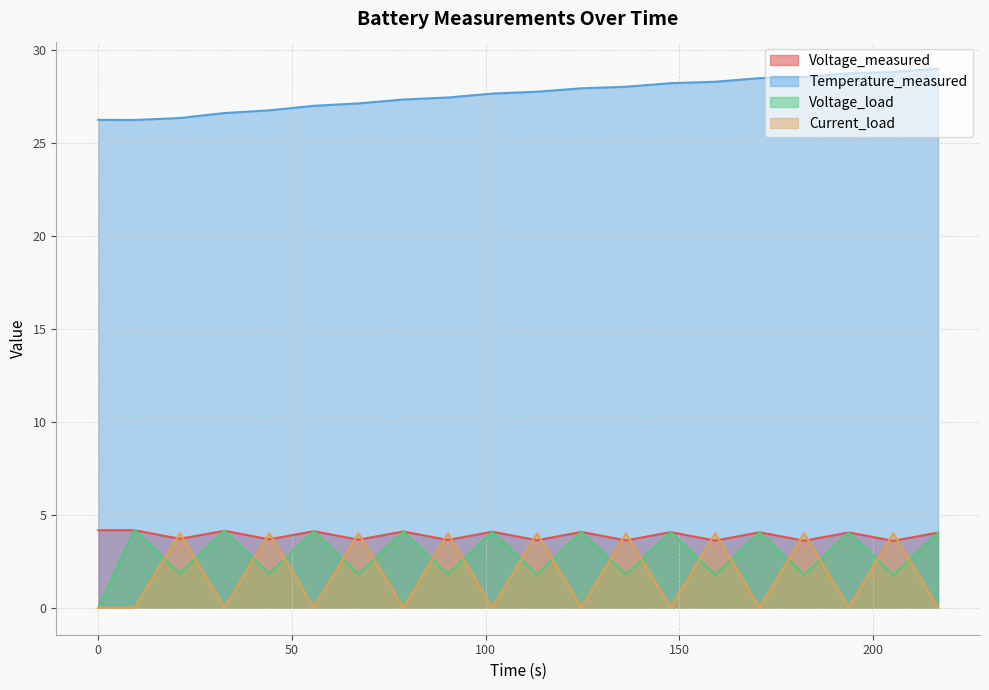

How many interior local peaks does the Voltage_measured series have?

9